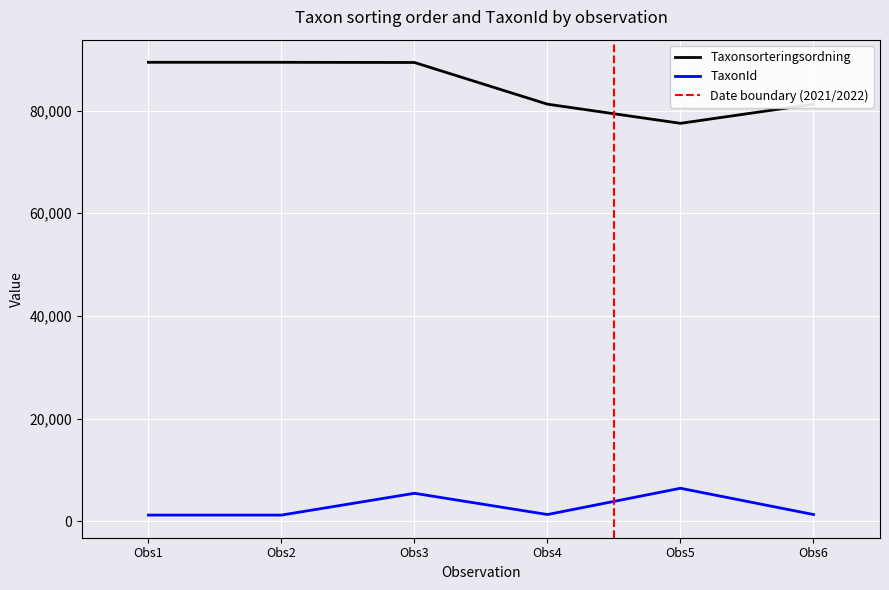

True or false: Taxonsorteringsordning and TaxonId intersect in this chart.

False